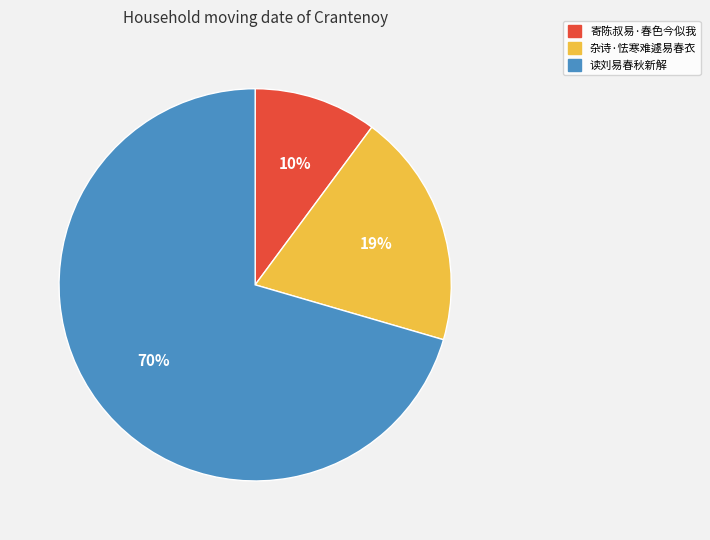

Which slice represents more than half of the pie?

读刘易春秋新解